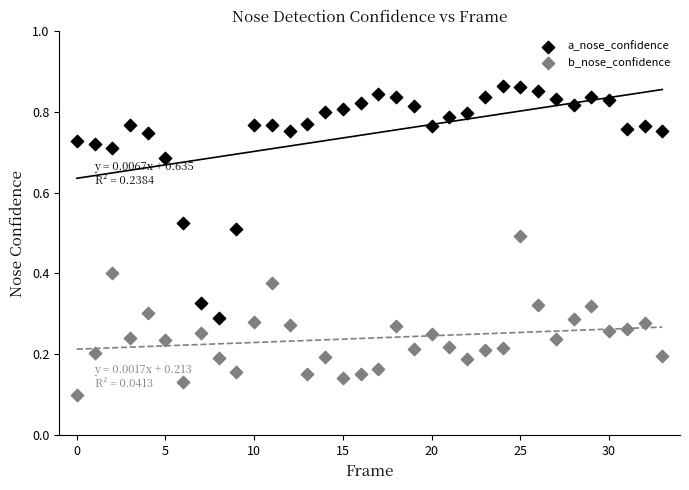

Which series contains the lowest Y value?

b_nose_confidence